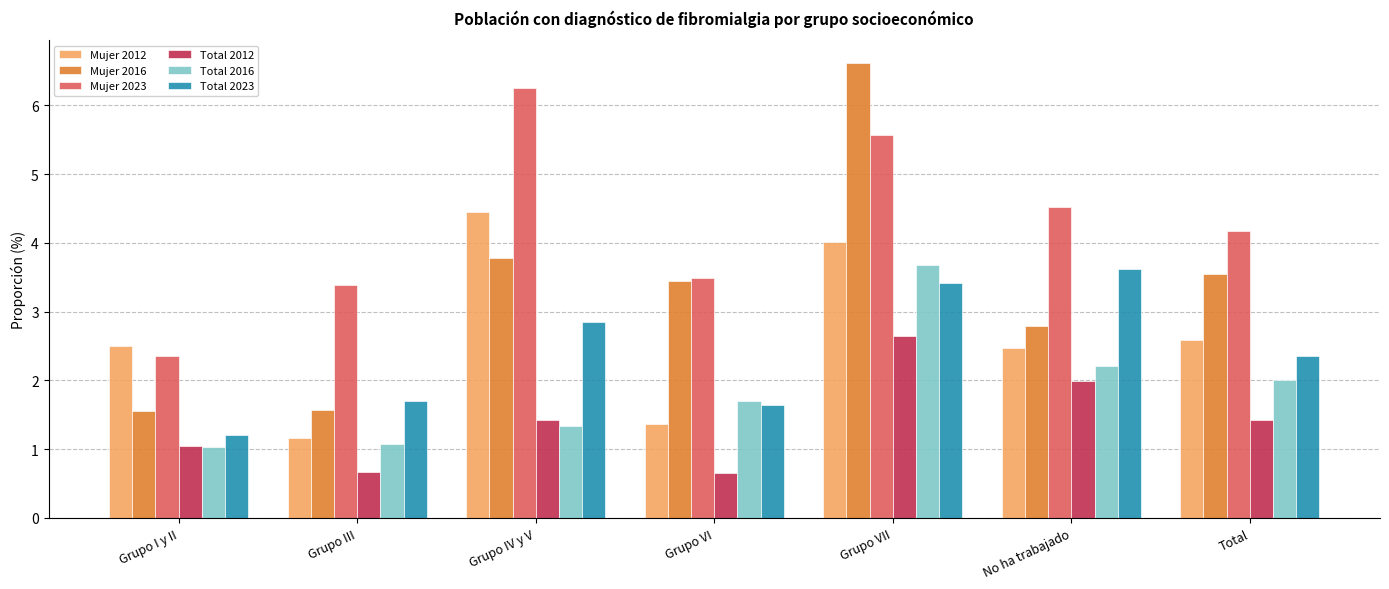

At which label does Total 2023 first exceed 2?

Grupo IV y V